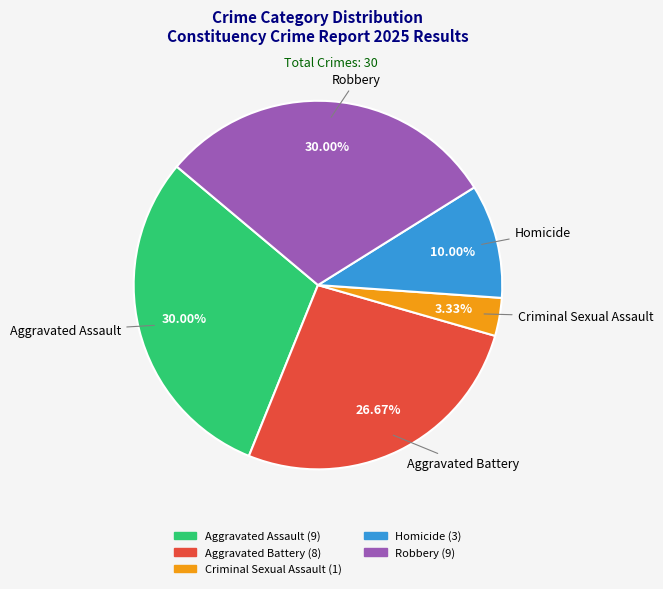

Does Criminal Sexual Assault account for over 50% of the chart?

No